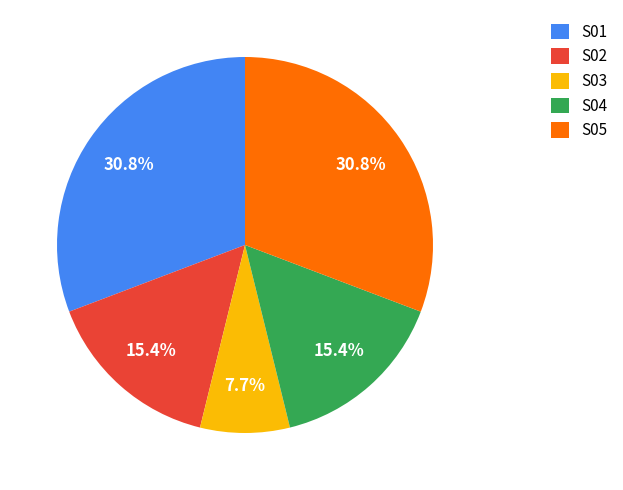

Count the number of slices in the pie.

5